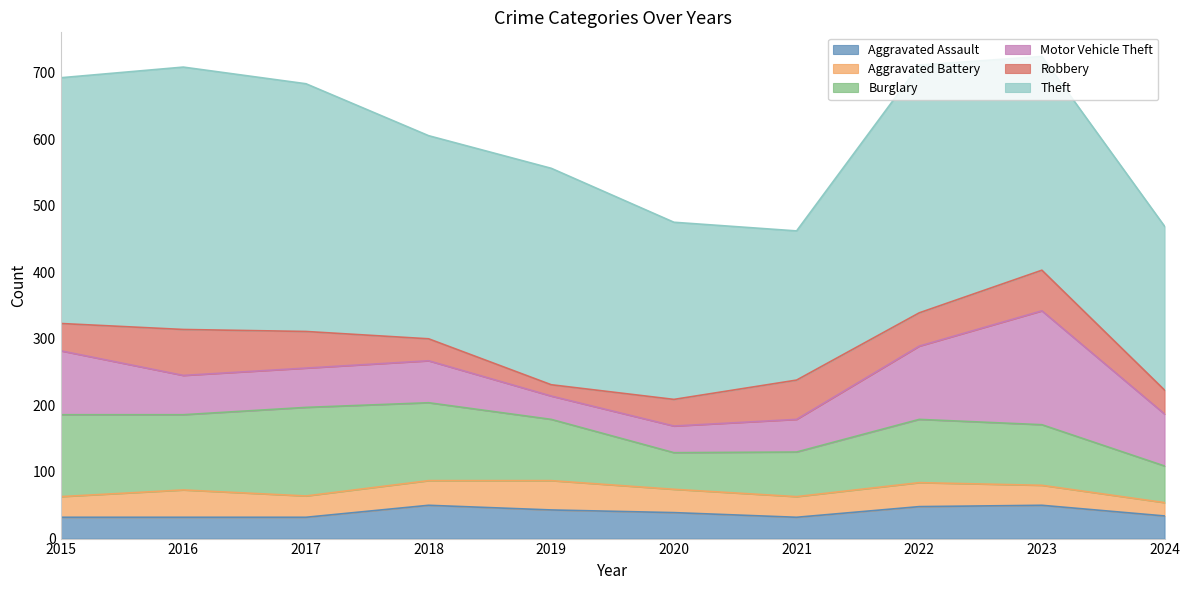

Reading left to right, what are all the values shown in this chart?

Aggravated Assault: 32	32	32	50	43	39	32	48	50	34
Aggravated Battery: 31	41	32	37	44	35	31	36	30	20
Burglary: 123	113	133	117	92	55	67	95	91	55
Motor Vehicle Theft: 96	59	59	63	35	40	49	110	171	78
Robbery: 41	69	55	33	17	40	59	50	61	36
Theft: 369	394	372	305	325	266	224	372	321	246